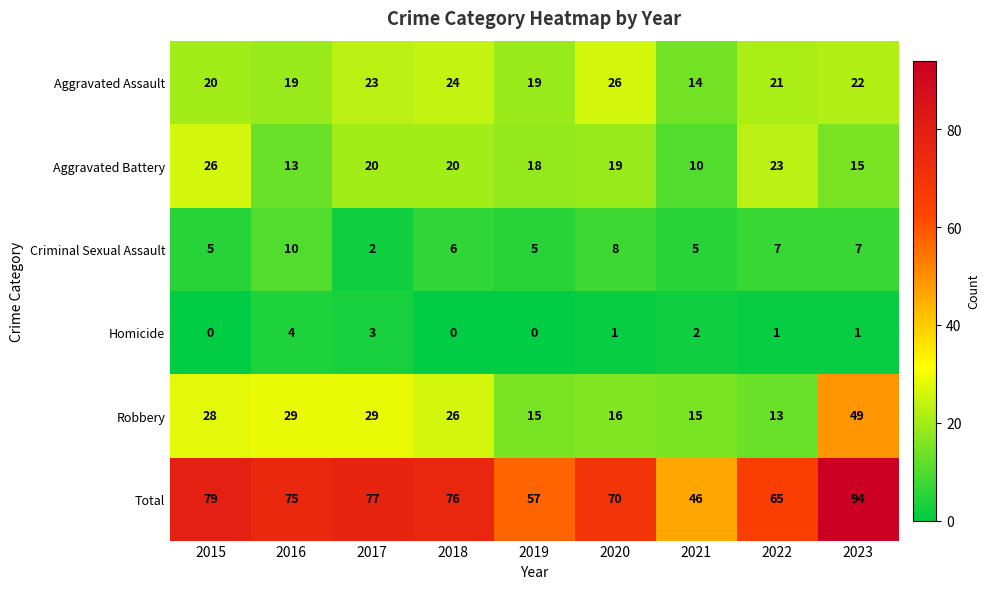

Is the value of Aggravated Battery at 2018 greater than the value of Aggravated Assault at 2017?

No